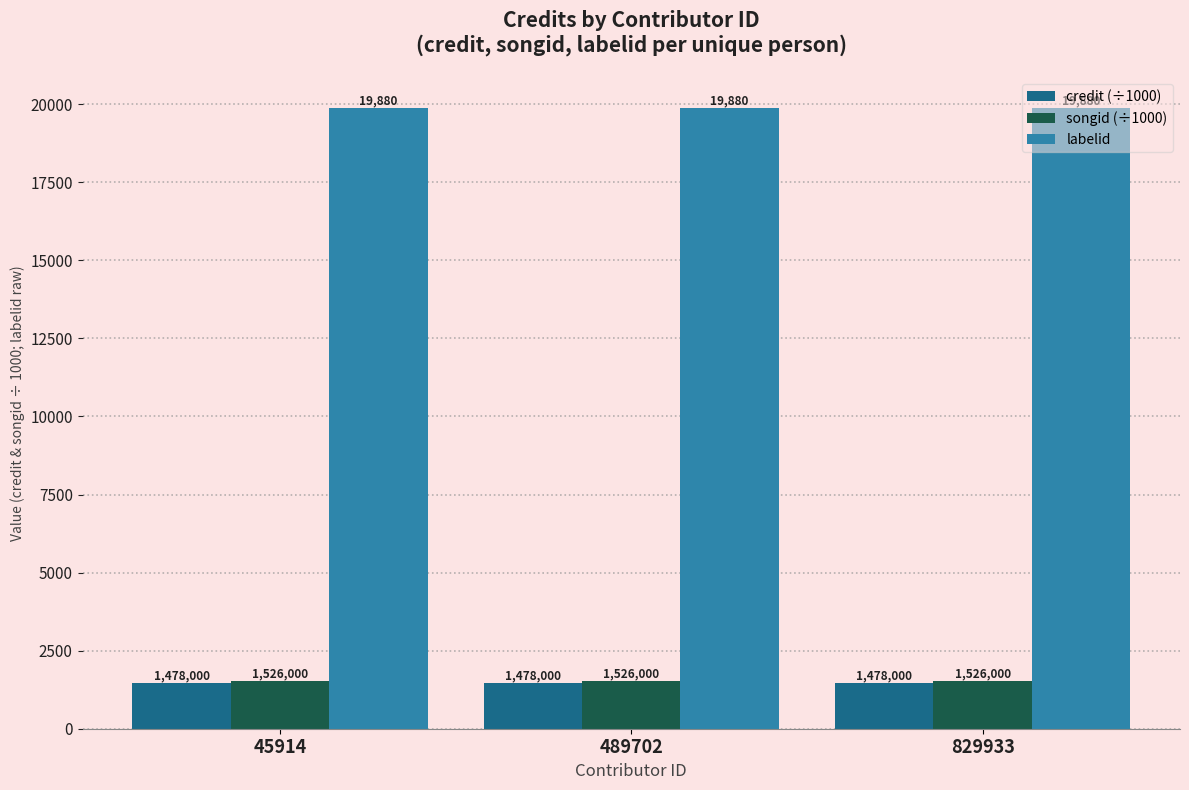

What is the maximum value for songid (÷1000)?

1526